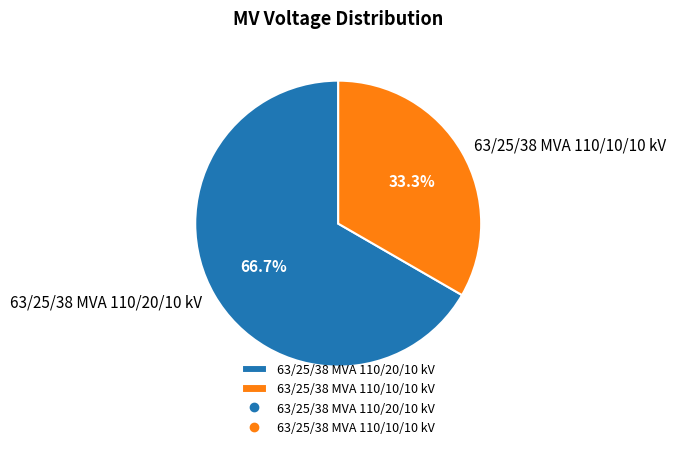

To the nearest percent, what is the average slice percentage?

50%